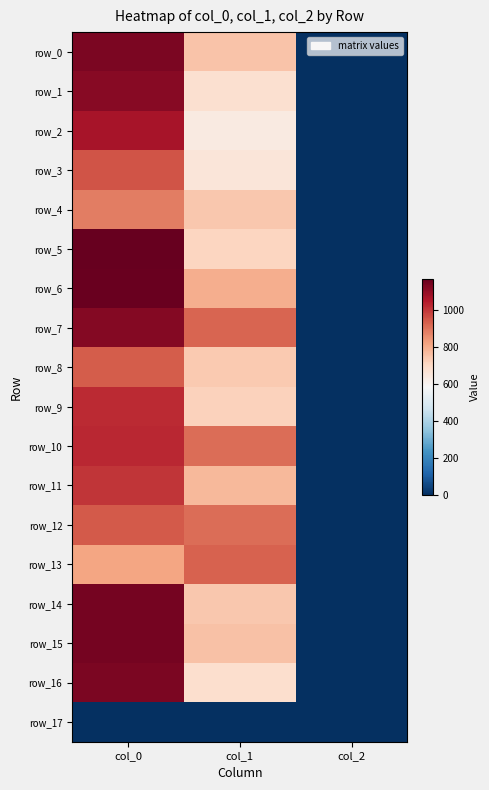

How many categories are shown in the chart?

3